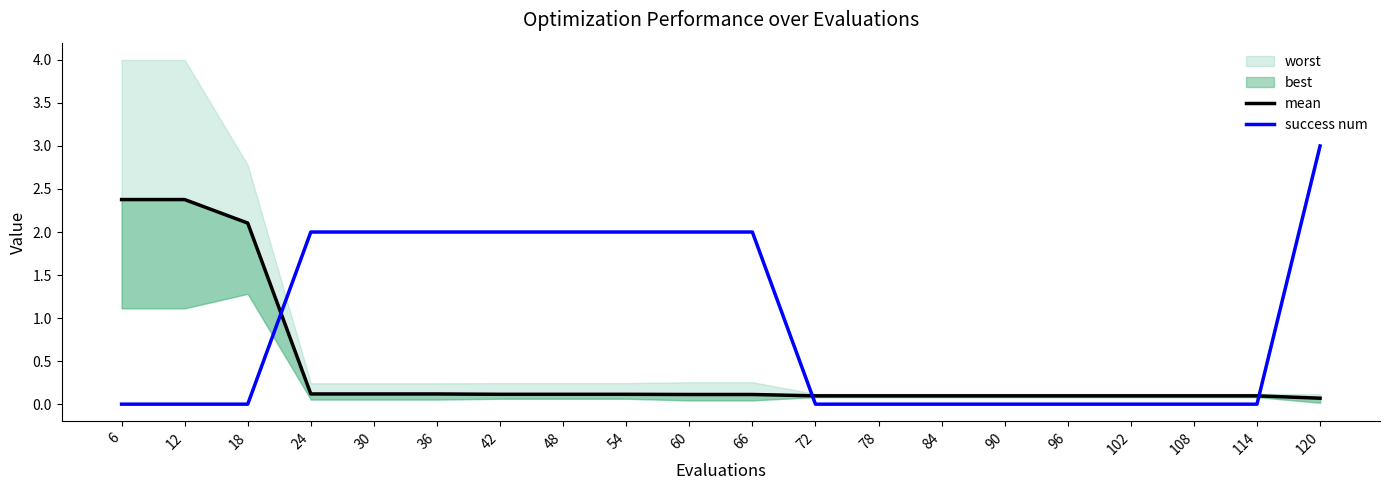

What is the total value across all series at 120?

3.1